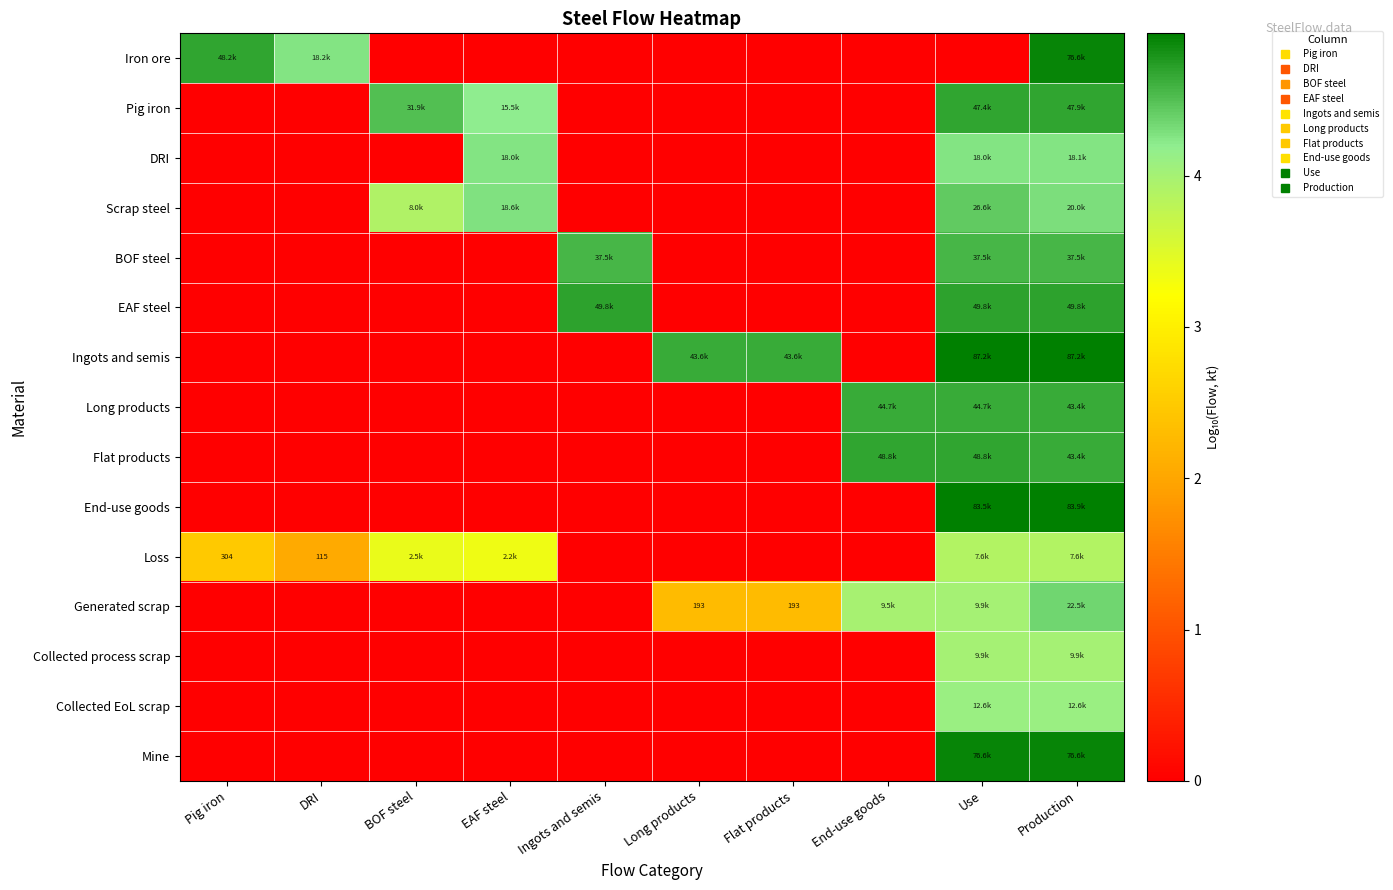

What is the difference between the second highest and minimum values in the BOF steel series?

4.6